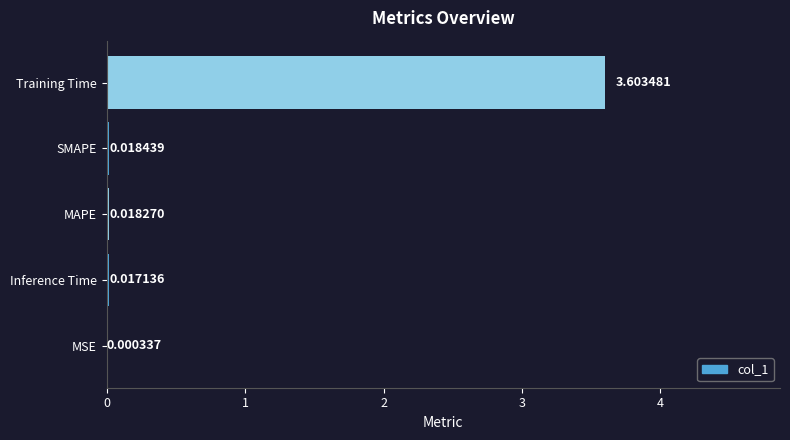

What is the sum of the values at Training Time and SMAPE?

3.6